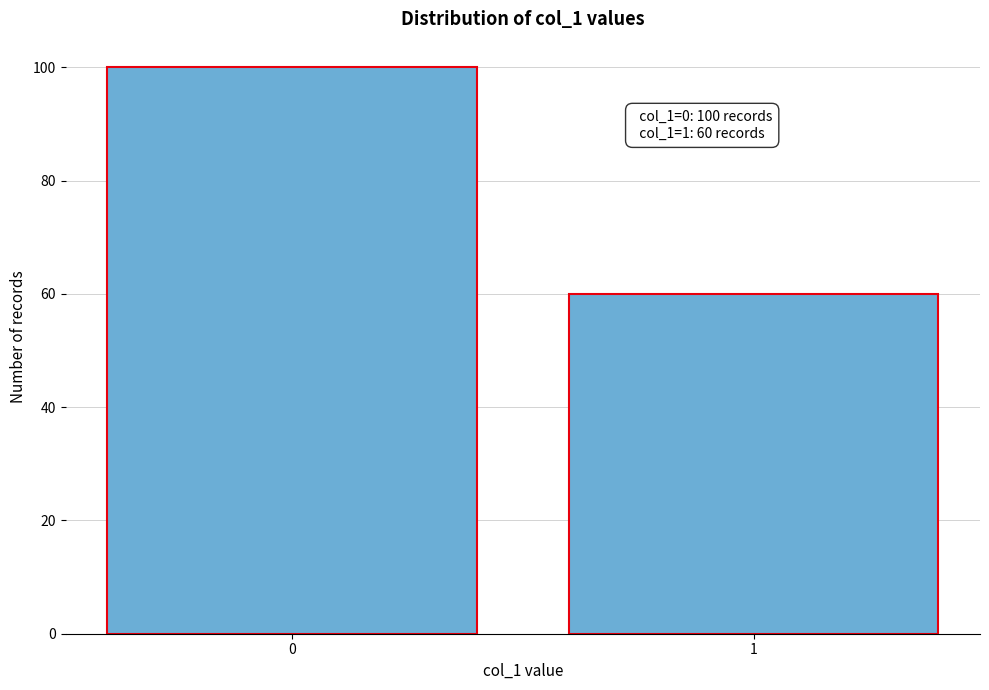

Reading left to right, what are all the values shown in this chart?

100	60